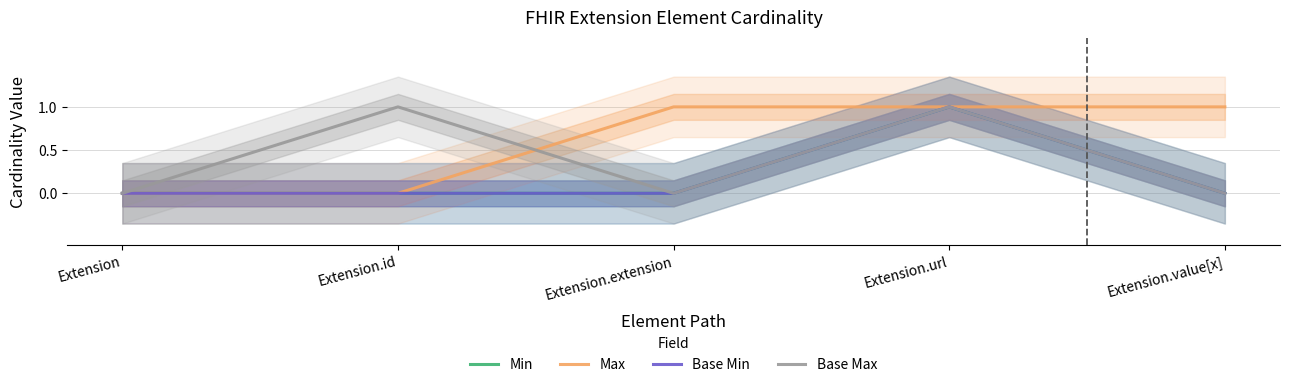

Is it true that Min equals 1 at Extension.url?

True